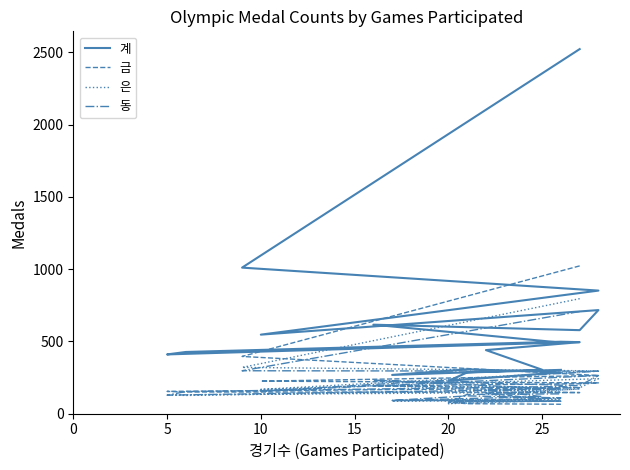

What is the sum of all 은 values?

3672